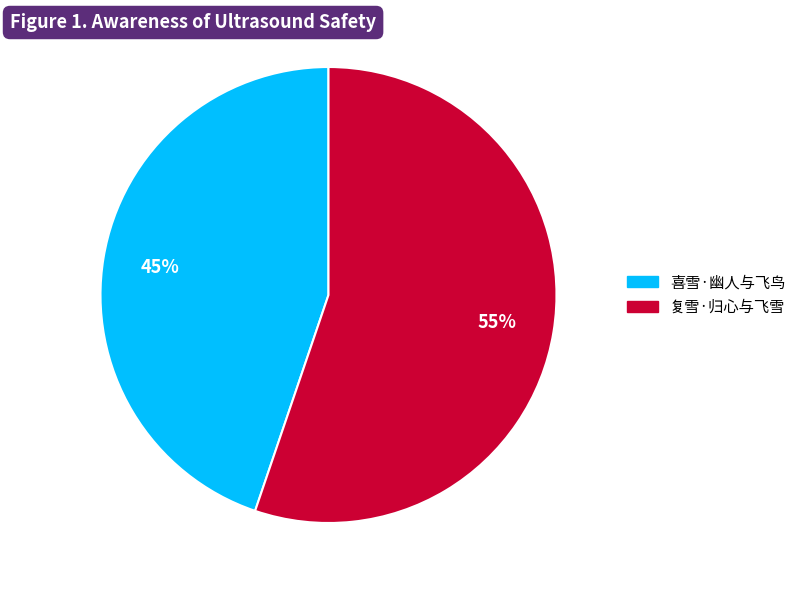

Which category has the smallest portion of the pie?

喜雪·幽人与飞鸟